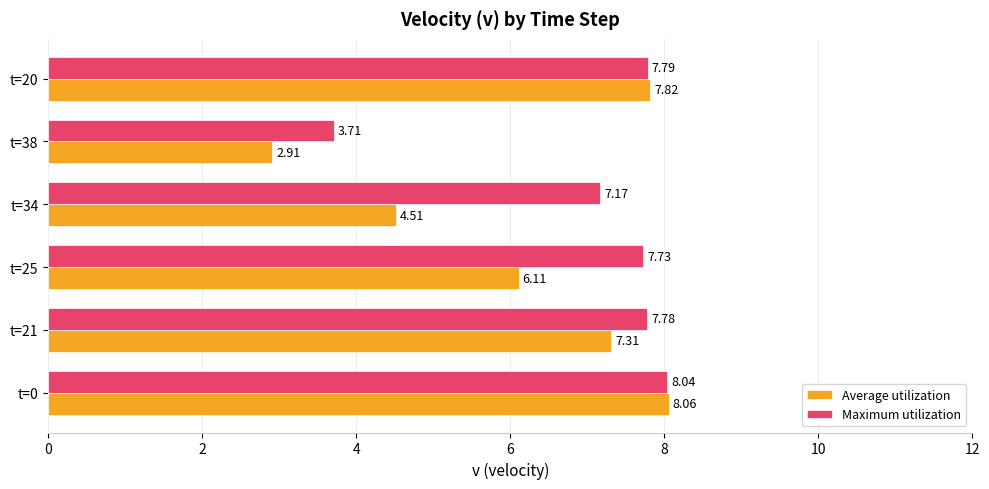

What is the average value of the Maximum utilization series?

7.0